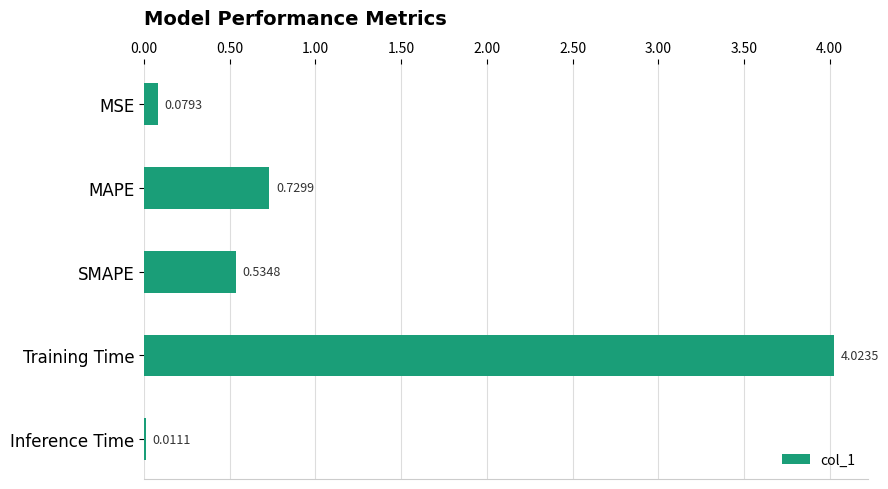

Where is the data nearest to the value 2?

MAPE